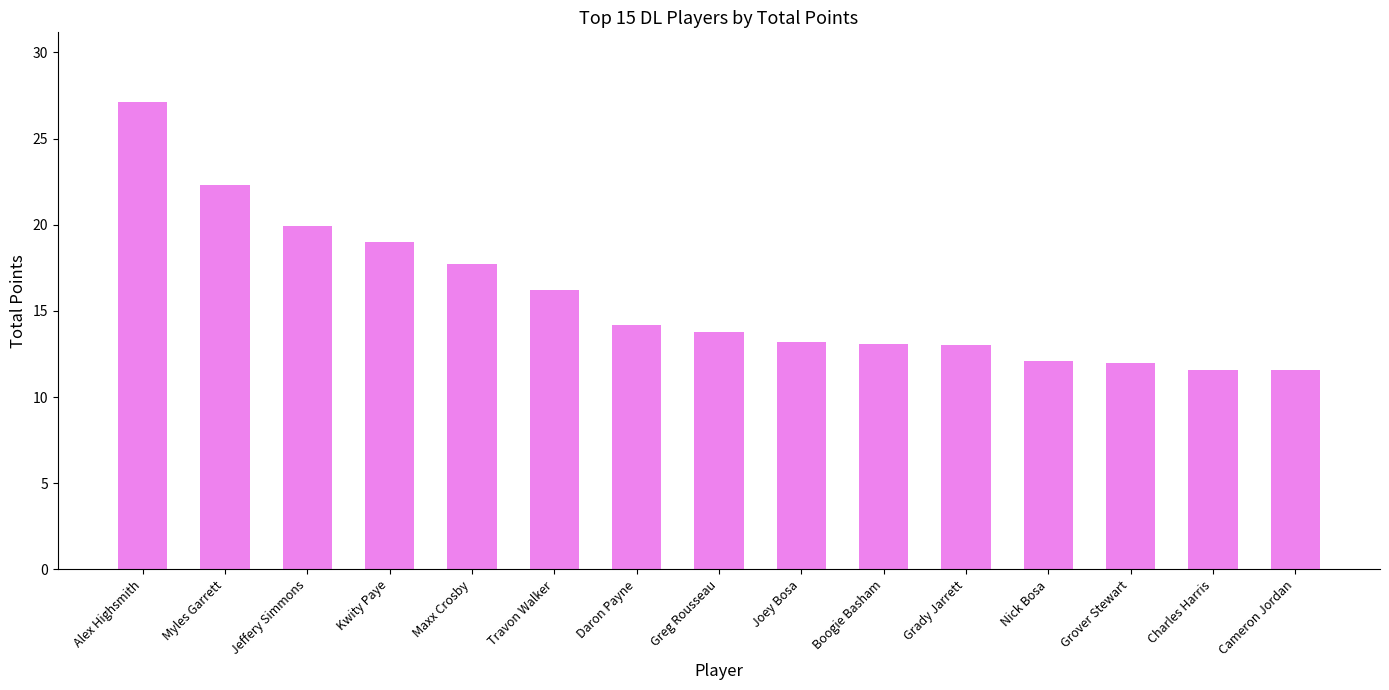

The chart shows a value of 25.2 at Kwity Paye. True or false?

False